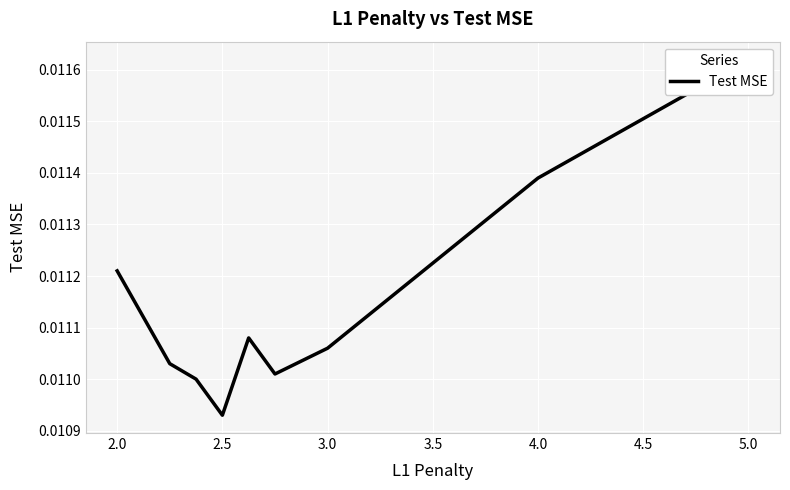

The value at 3.5 is 0.0. True or false?

True